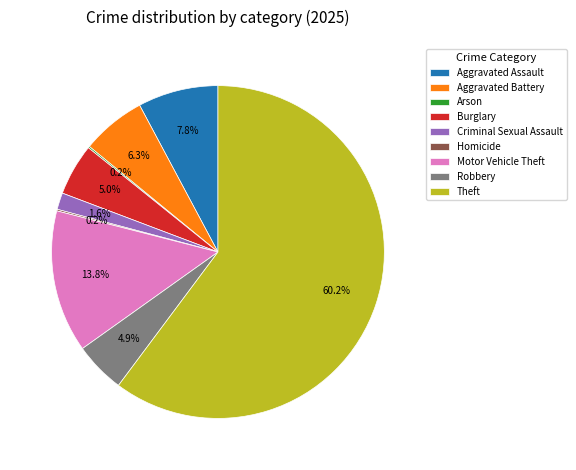

What percentage is NOT represented by Criminal Sexual Assault?

98.4%